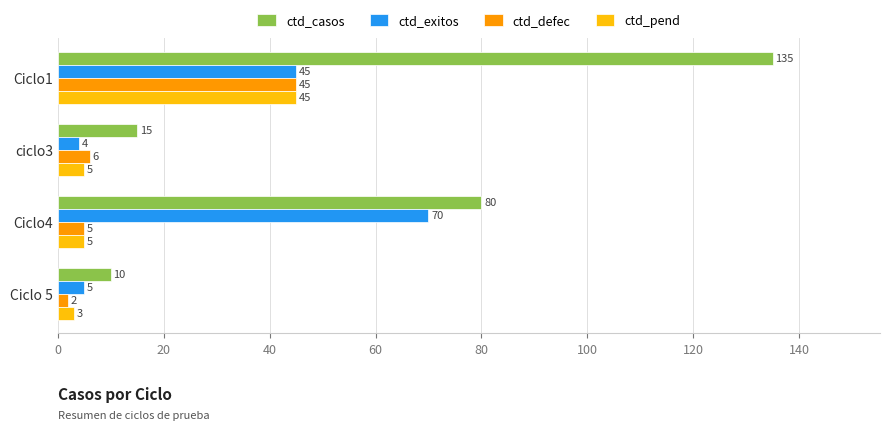

Is the value of ctd_defec at Ciclo 5 greater than the value of ctd_casos at Ciclo1?

No